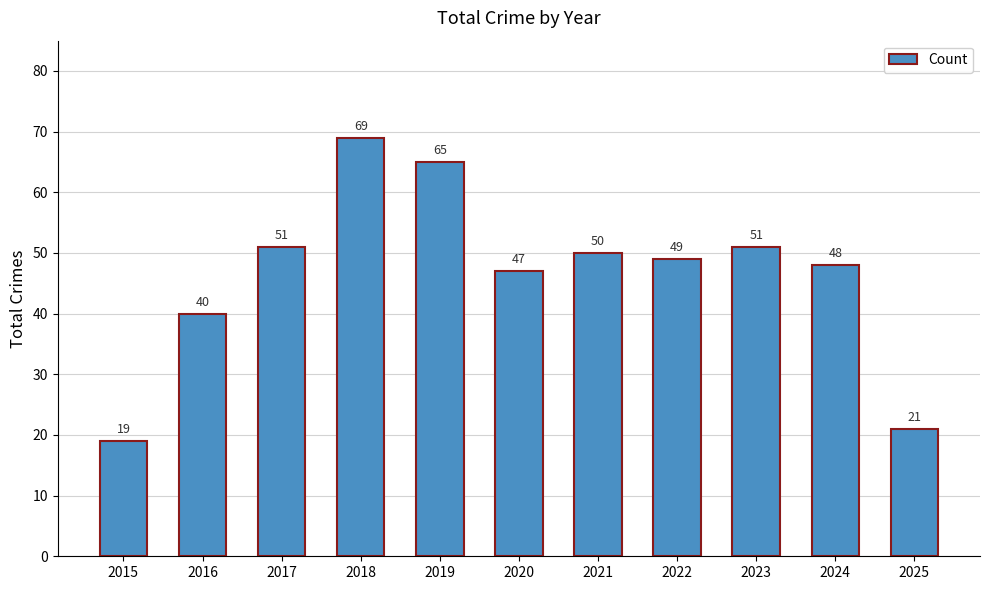

What is the approximate value at 2016, to the nearest 10?

40